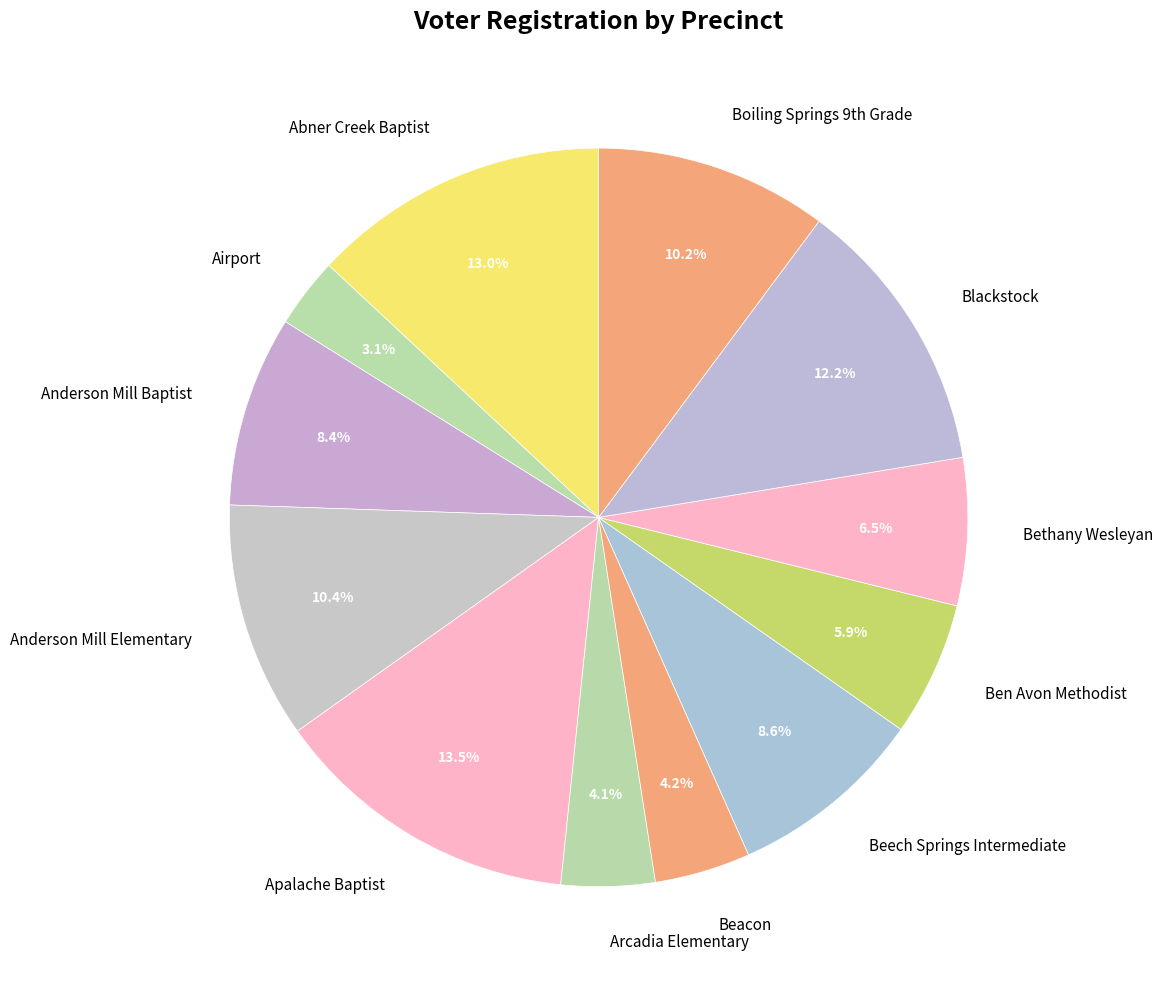

Combined, what portion of the pie is Airport and Abner Creek Baptist?

16.1%